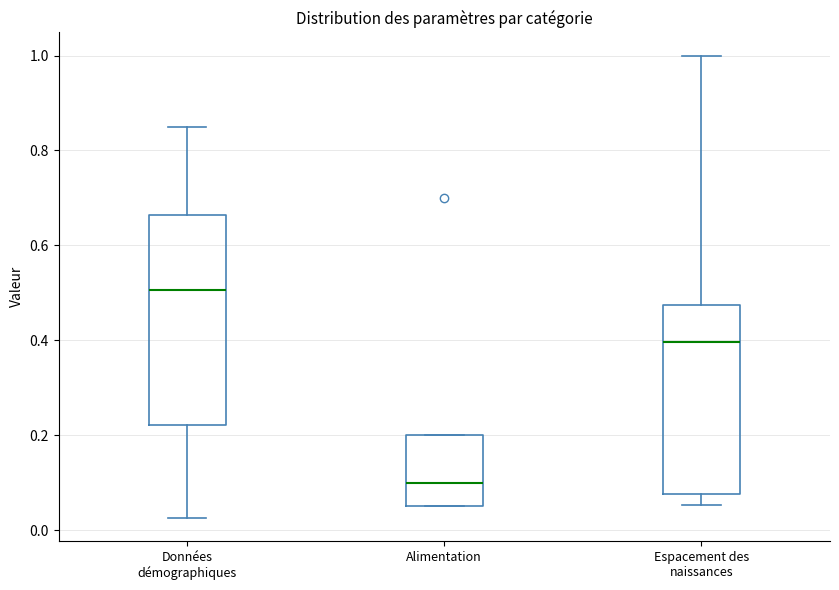

Where does the upper whisker of the box for Espacement des naissances end on the y-axis? The values are not printed on the chart, so give them approximately, as read against the axis.

1.00